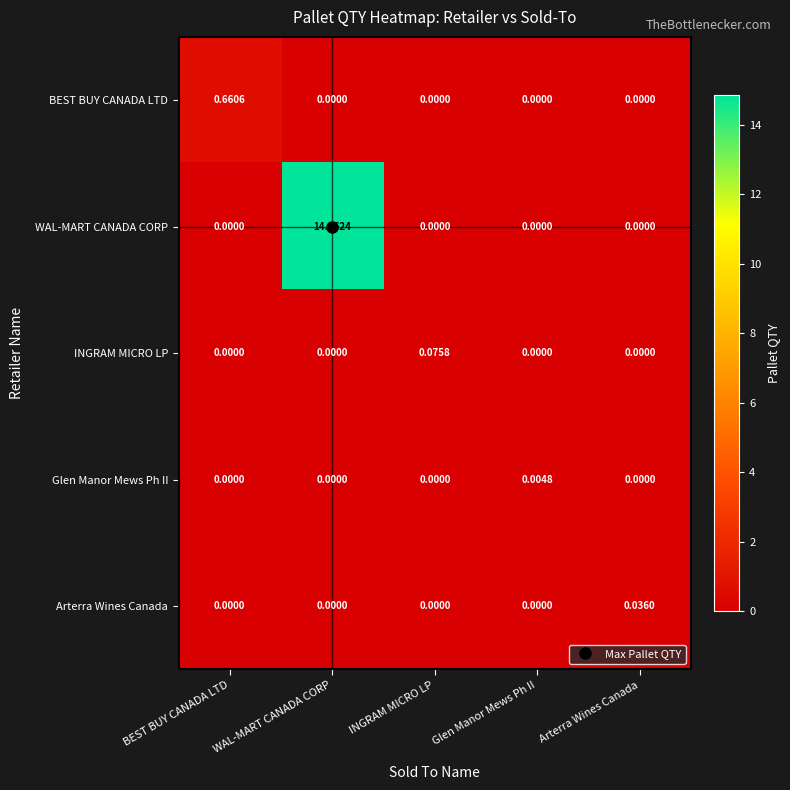

Which series changed the most between BEST BUY CANADA LTD and WAL-MART CANADA CORP?

WAL-MART CANADA CORP